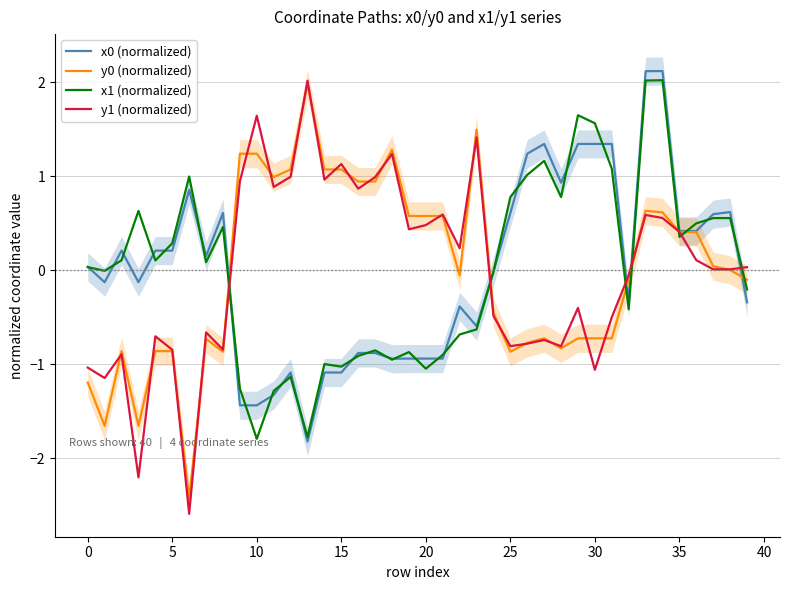

True or false: y1 (normalized) has a value of -0.8 at 5.

True